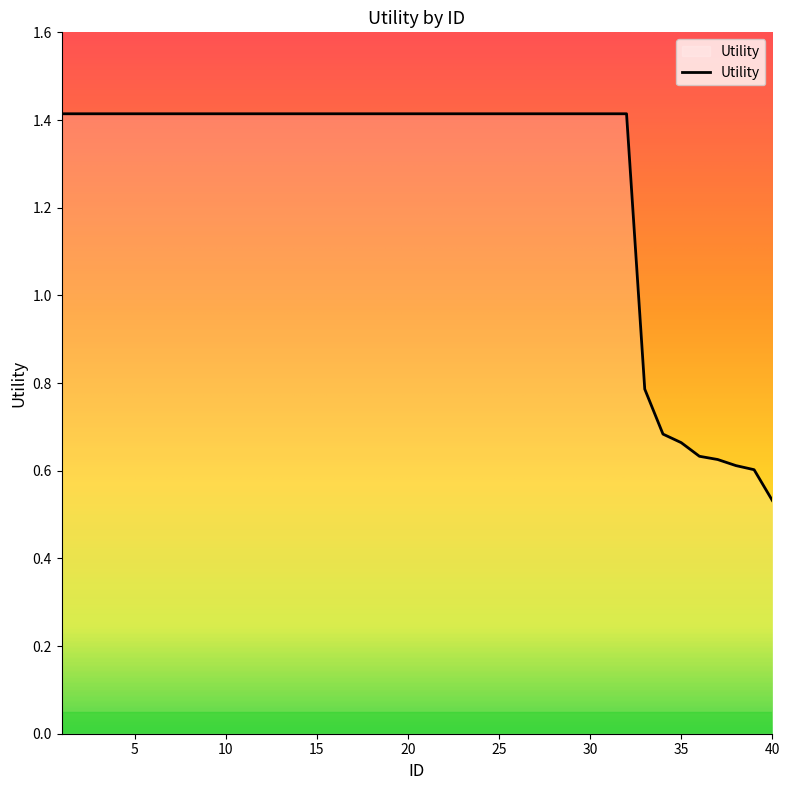

What is the greatest value displayed?

1.4